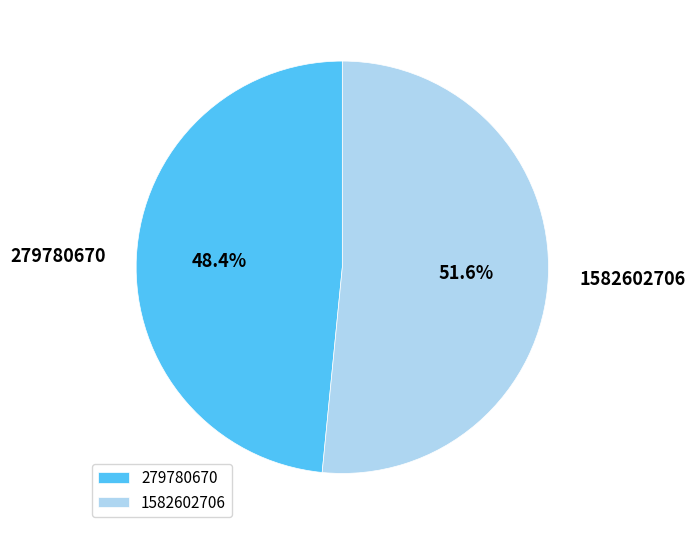

Is 1582602706 the majority of the pie?

Yes